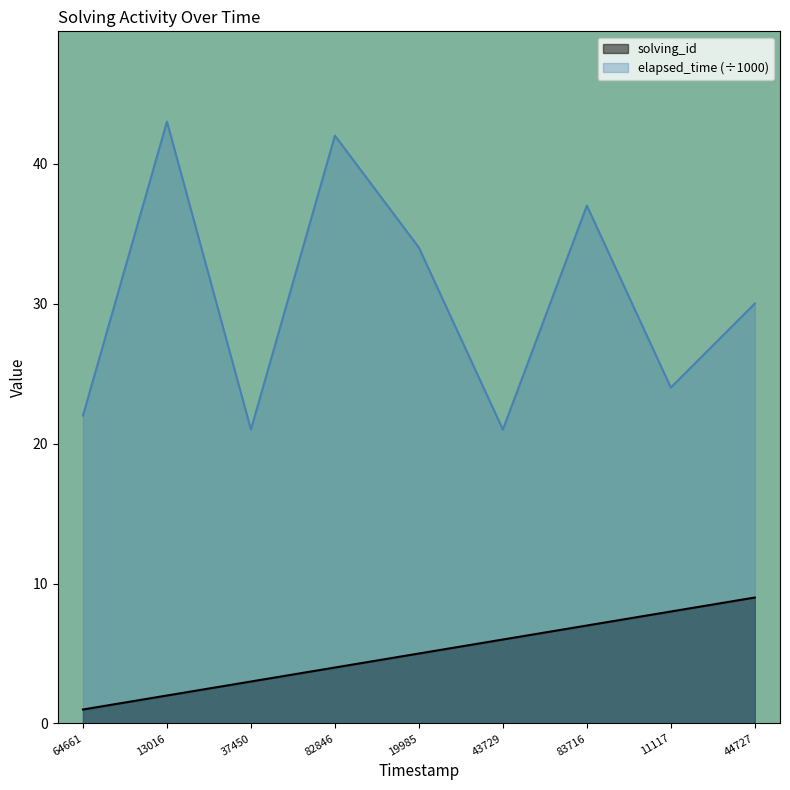

What is the total value across all series at 64661?

23